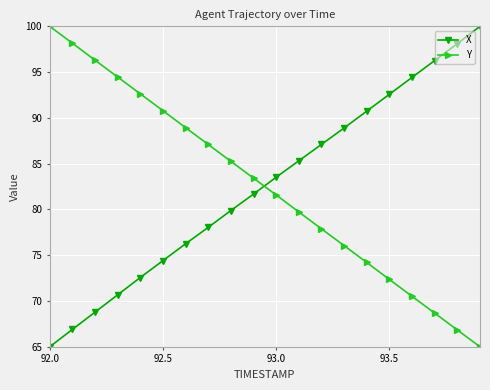

What is the difference between the second highest and minimum values in the X series?

33.1